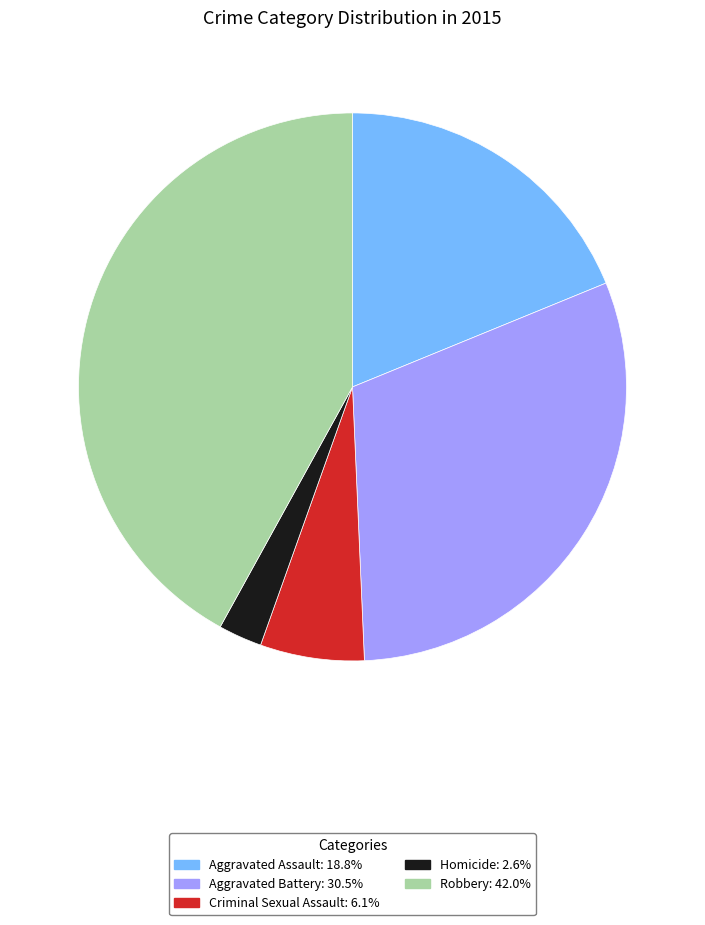

Rank the categories by value from highest to lowest.

Robbery, Aggravated Battery, Aggravated Assault, Criminal Sexual Assault, Homicide